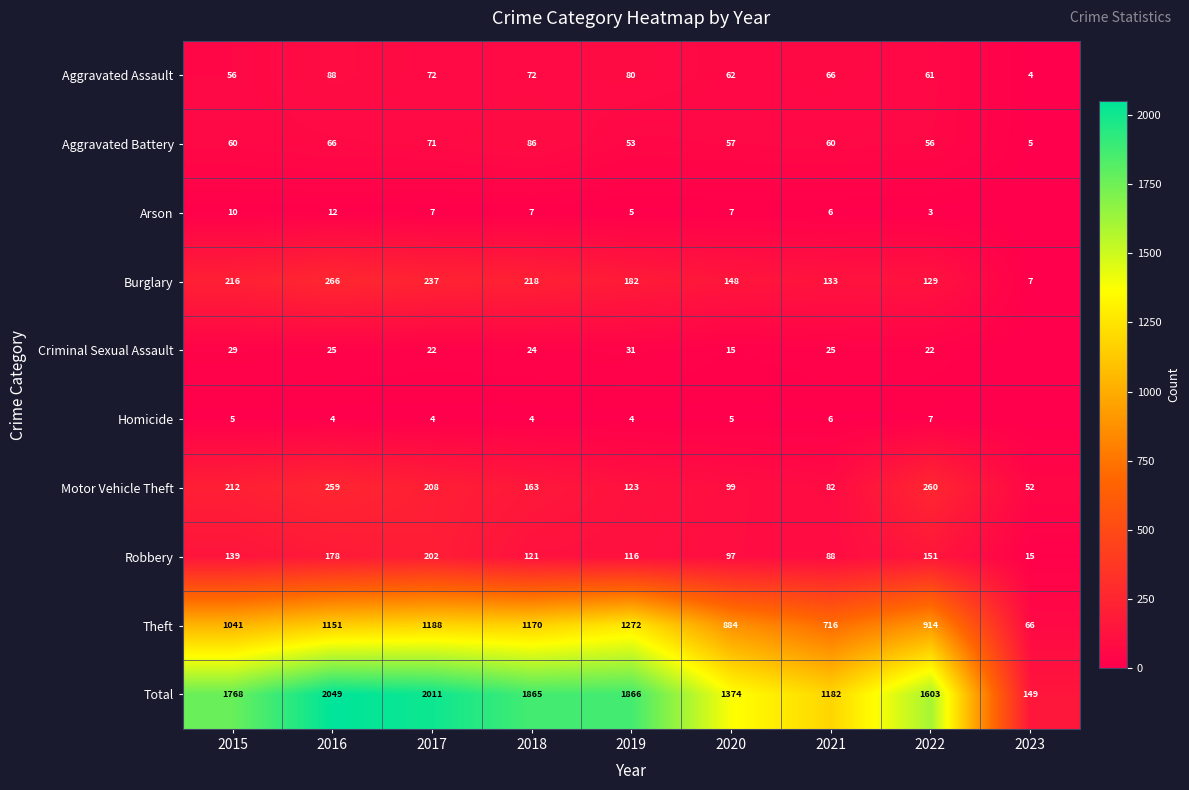

The value of Burglary at 2018 is 323. True or false?

False